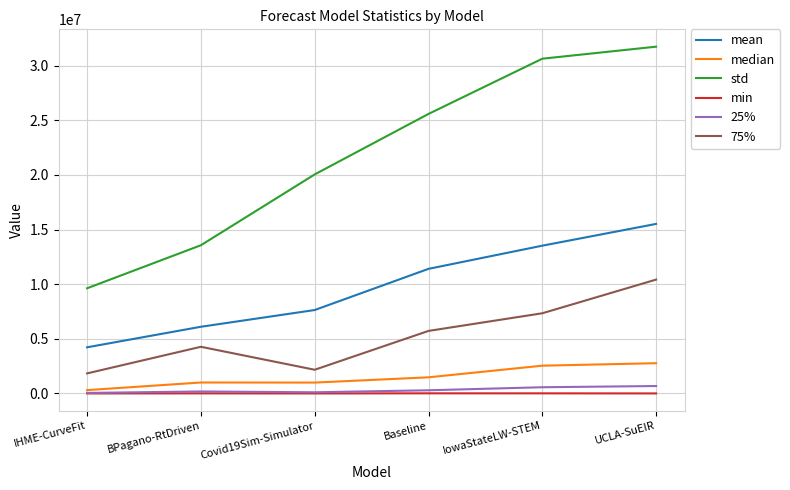

What position from the left is IowaStateLW-STEM?

5